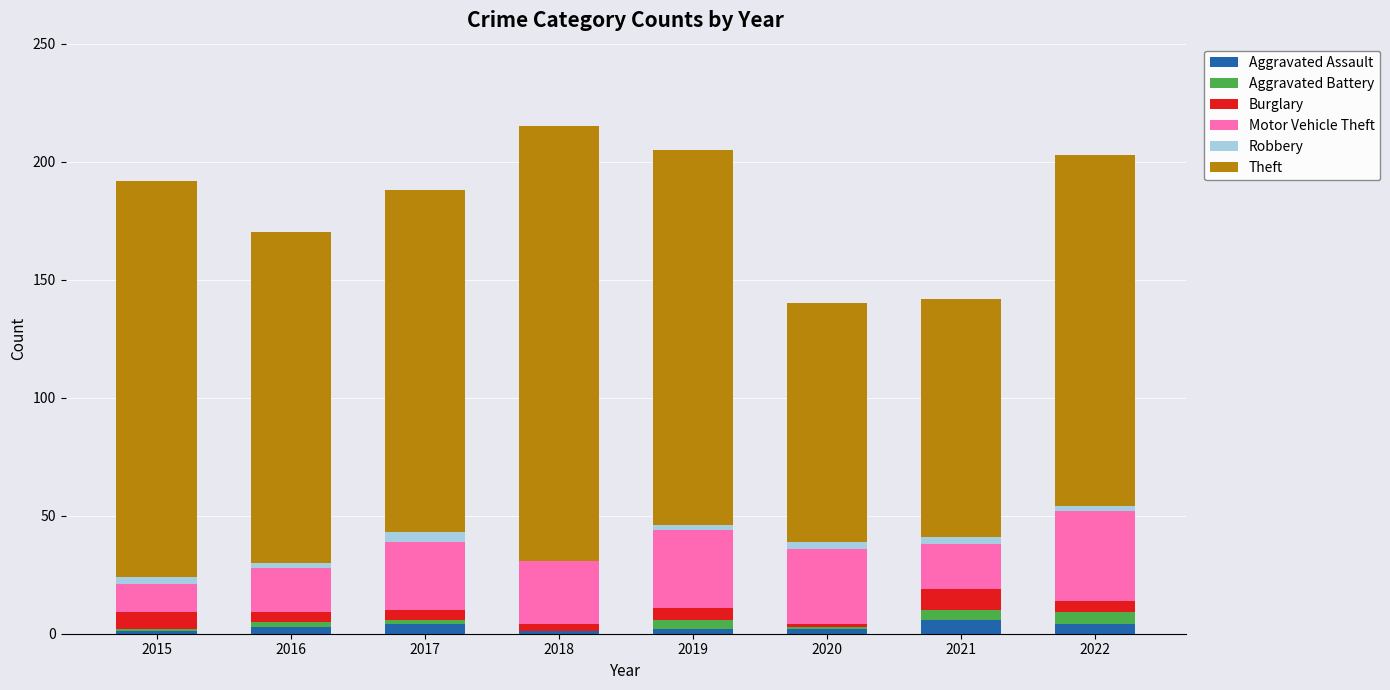

The Aggravated Assault series shows 1 at 2015. True or false?

True